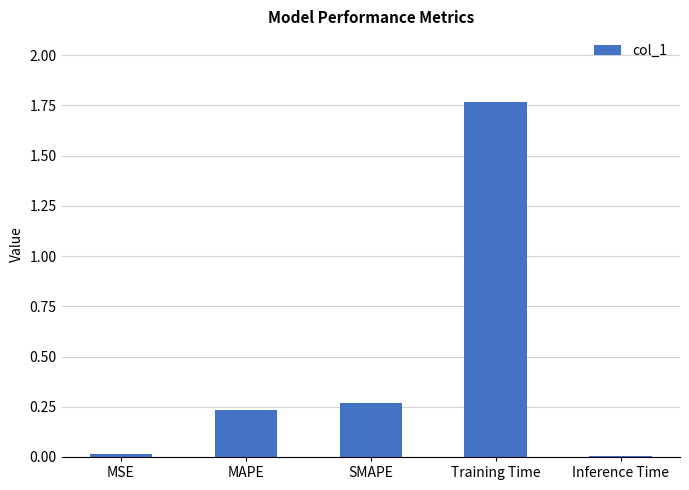

The value at Training Time is 0.6. True or false?

False